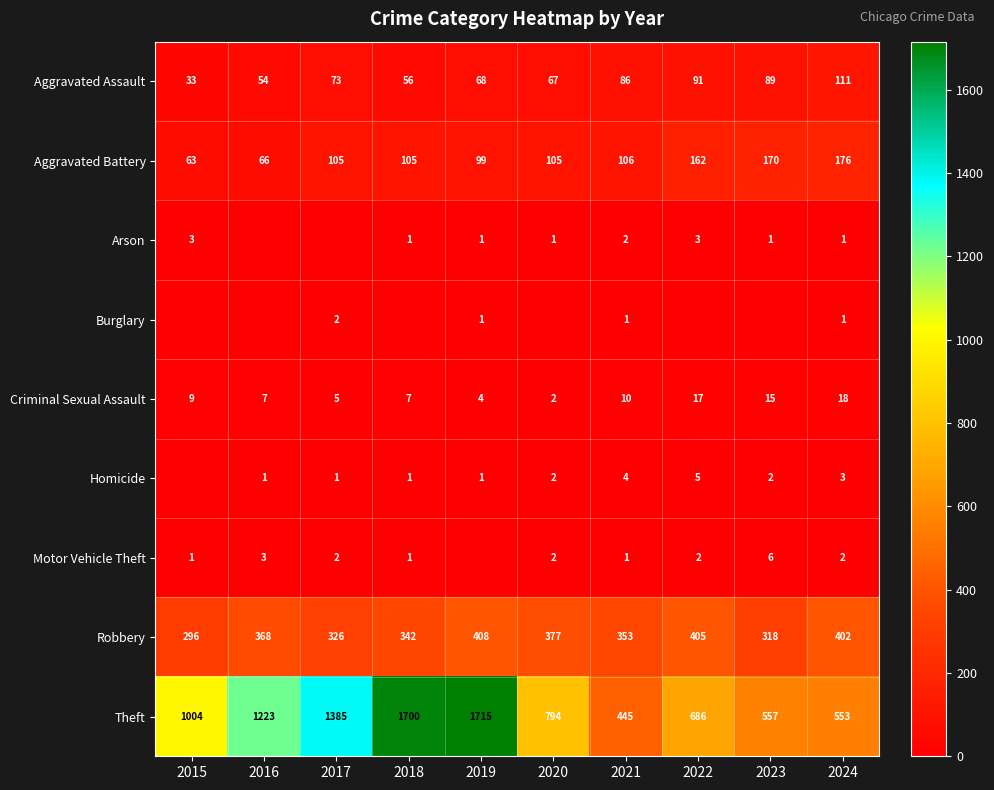

At which category is the sum across all series the highest?

2019